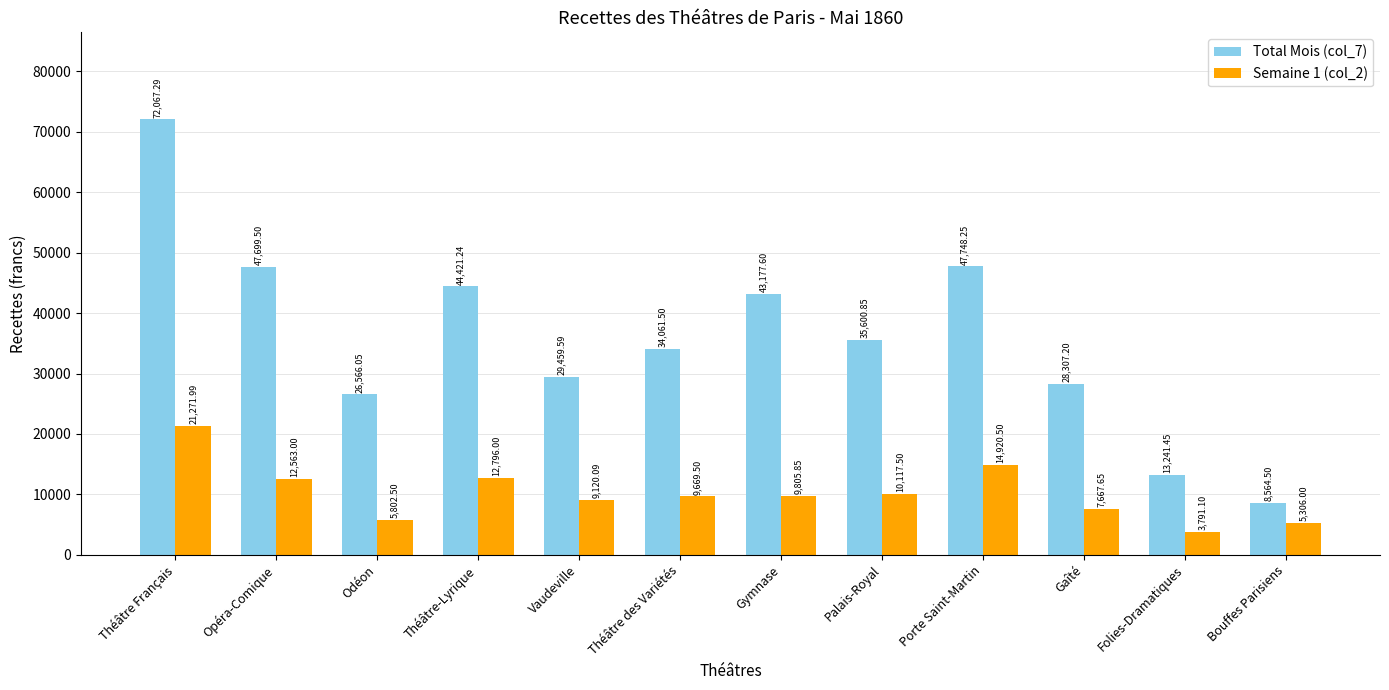

What are all the series names shown in the legend?

Total Mois (col_7), Semaine 1 (col_2)